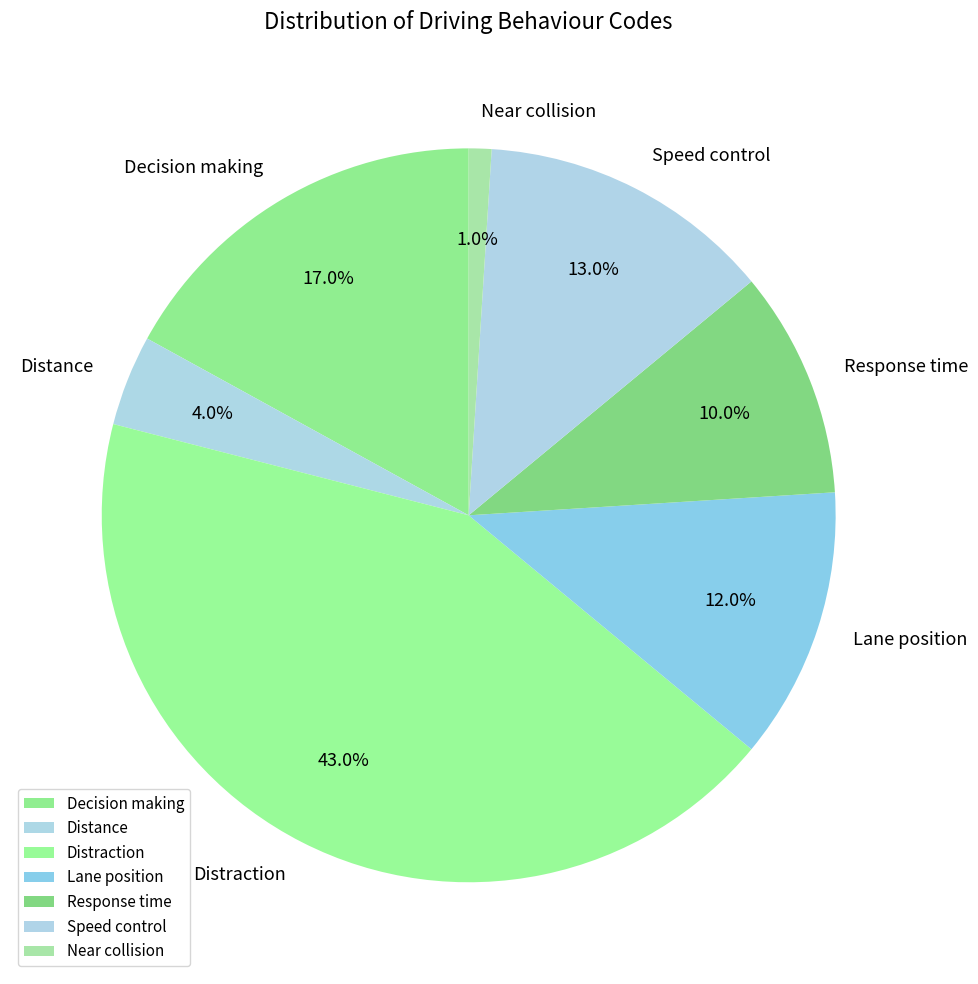

Which slice is the largest?

Distraction